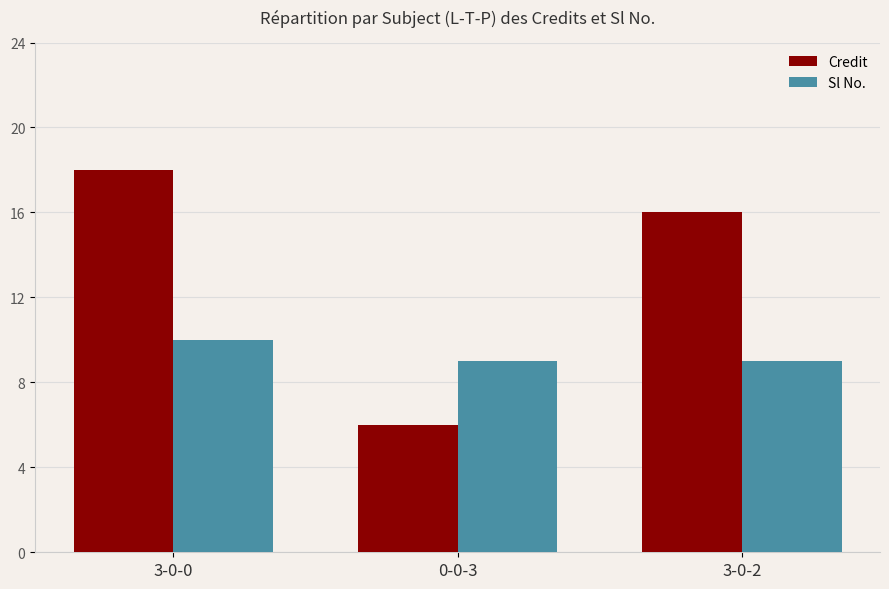

How many series are shown in this chart?

2